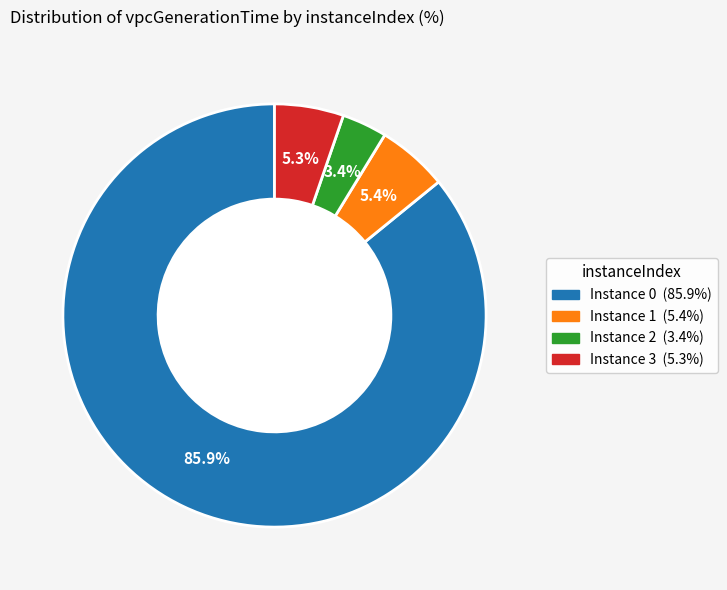

Is there any slice that represents more than half of the pie?

Yes